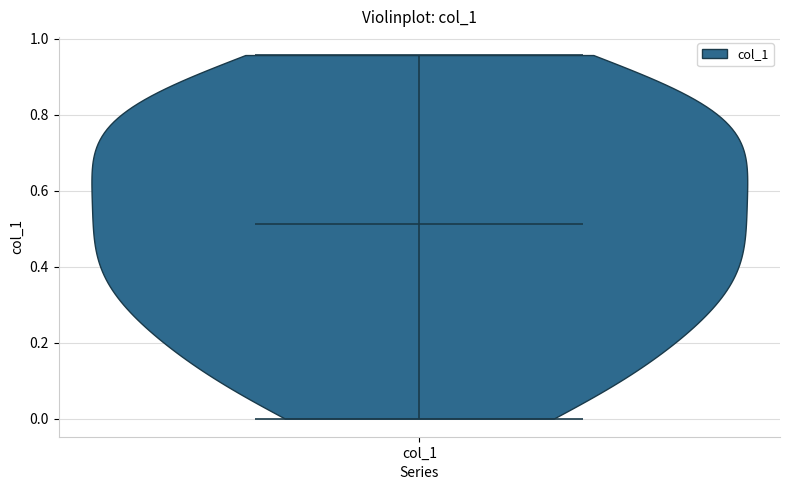

Read this violin plot against the y-axis: where its median line is, and the lowest and highest points the violin reaches. The values are not printed on the chart, so give them approximately, as read against the axis.

median line 0.52, lowest point 0.00, highest point 0.96